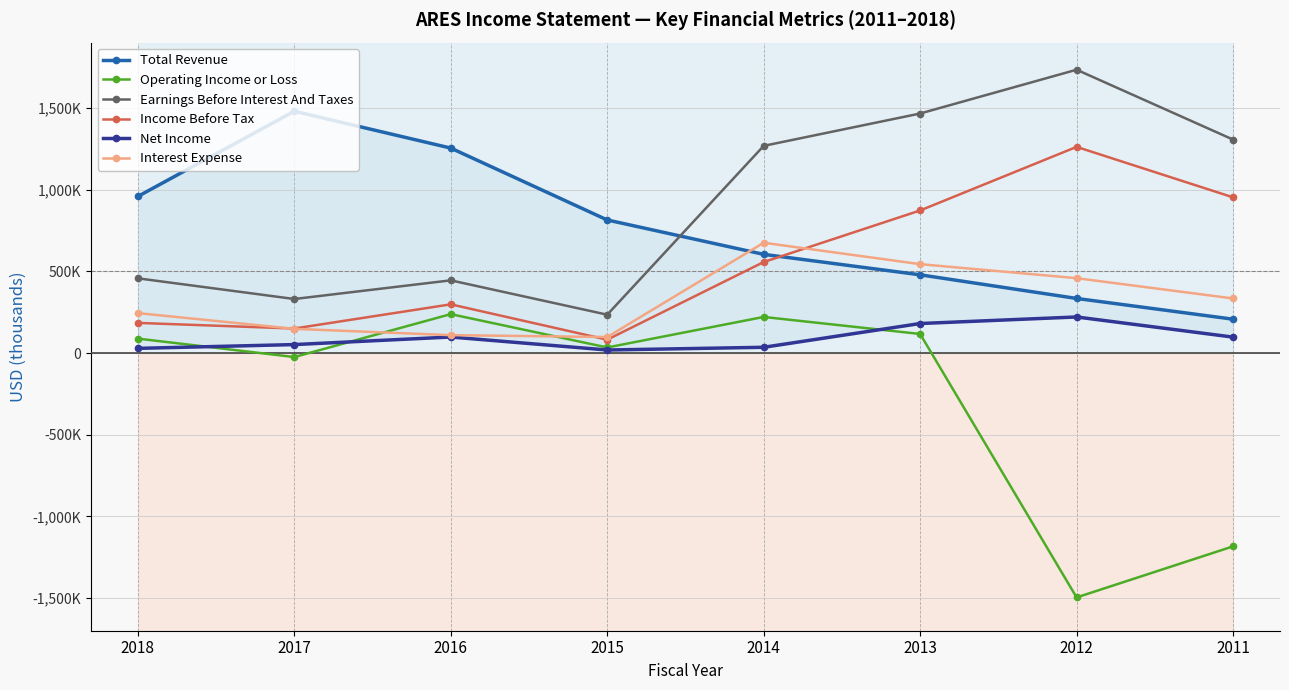

What is the spread (max minus min) of values at 2016?

1156500